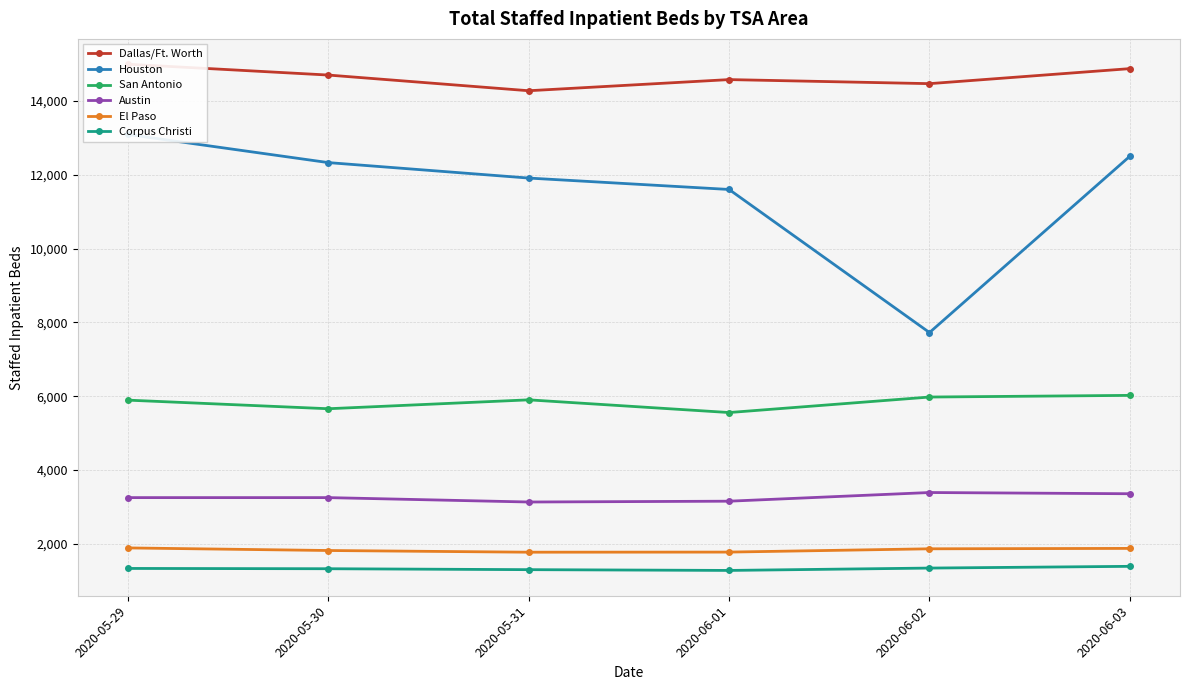

Rank the series by their maximum value, from highest to lowest.

Dallas/Ft. Worth, Houston, San Antonio, Austin, El Paso, Corpus Christi